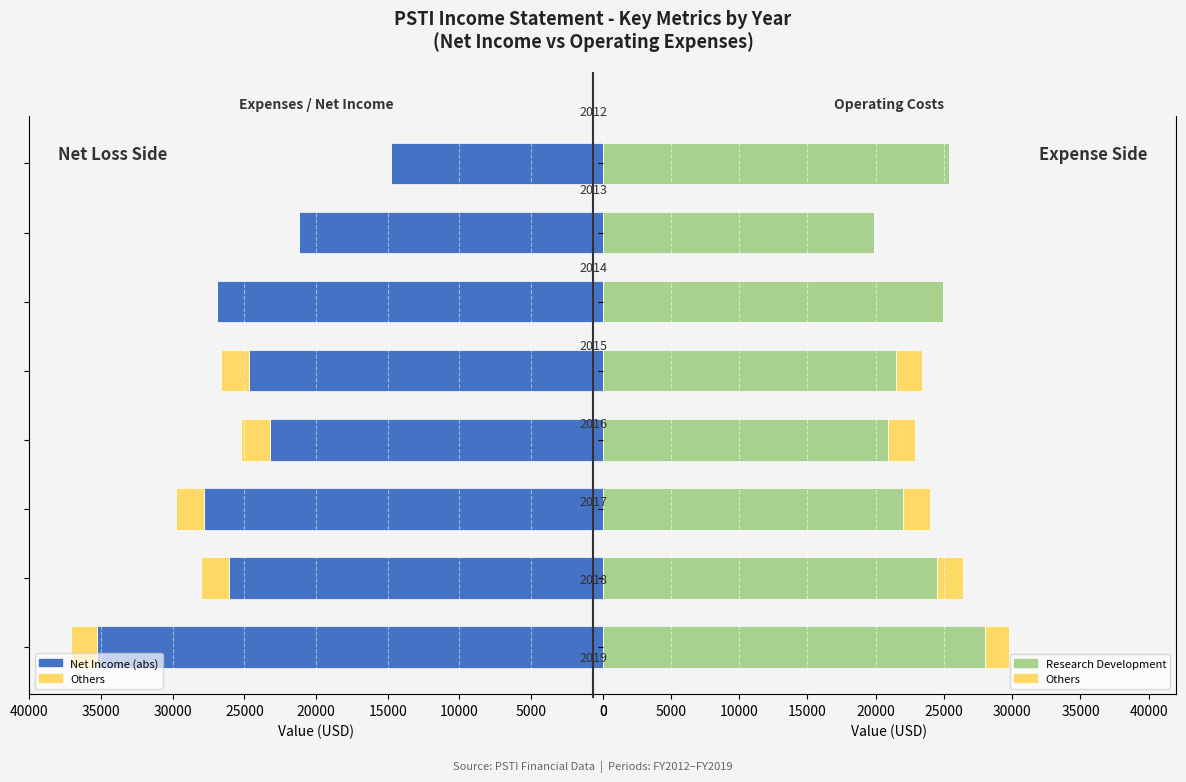

Rank the series by their maximum value, from highest to lowest.

Net Income (abs), Research Development, Others (abs), Others